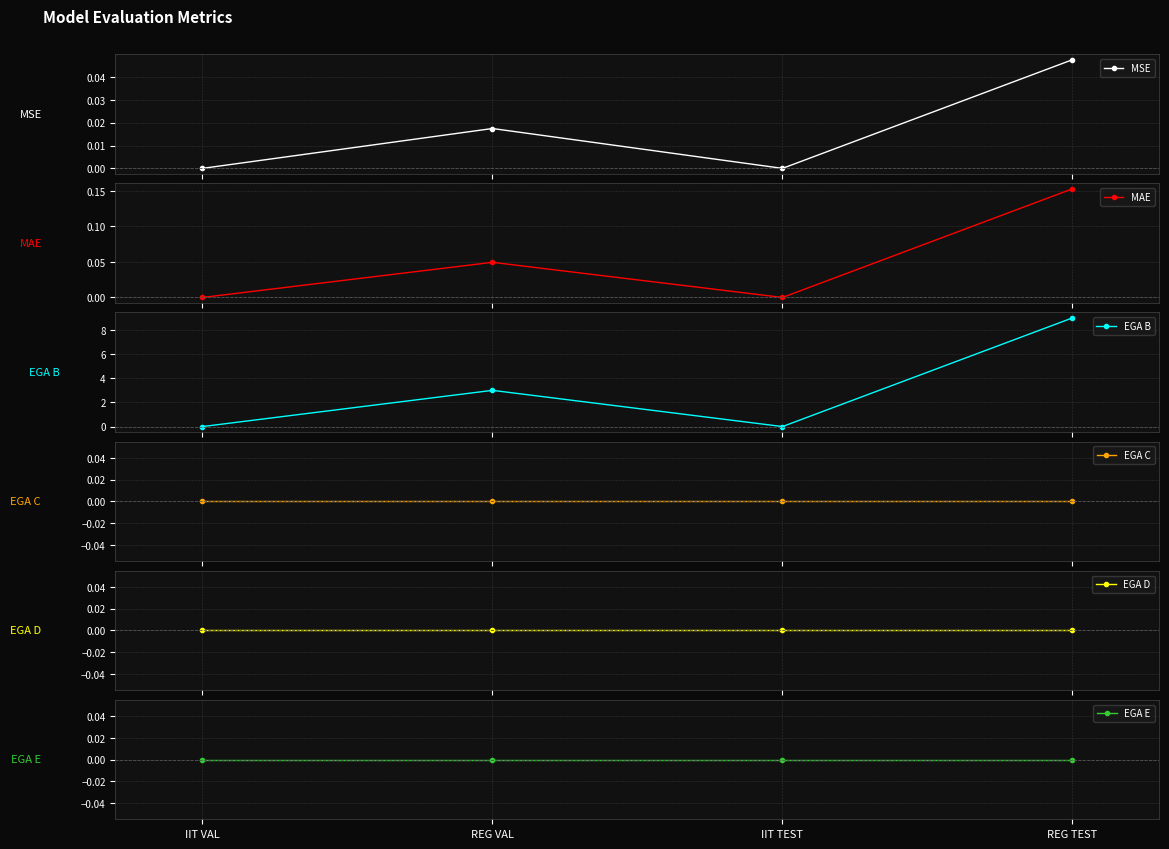

Reading left to right, what are all the values shown in this chart?

MSE: 0.0	0.0	0.0	0.0
MAE: 0.0	0.0	0.0	0.2
EGA B: 0.0	3.0	0.0	9.0
EGA C: 0.0	0.0	0.0	0.0
EGA D: 0.0	0.0	0.0	0.0
EGA E: 0.0	0.0	0.0	0.0